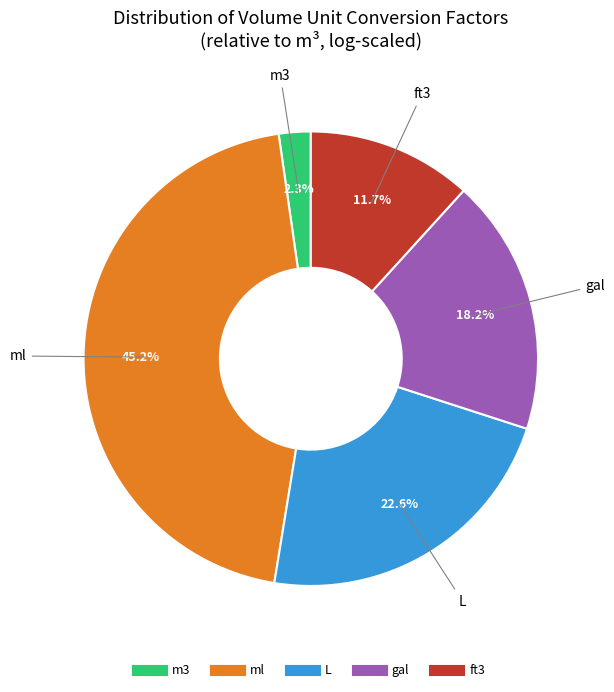

Does ml represent more than half of the total?

No